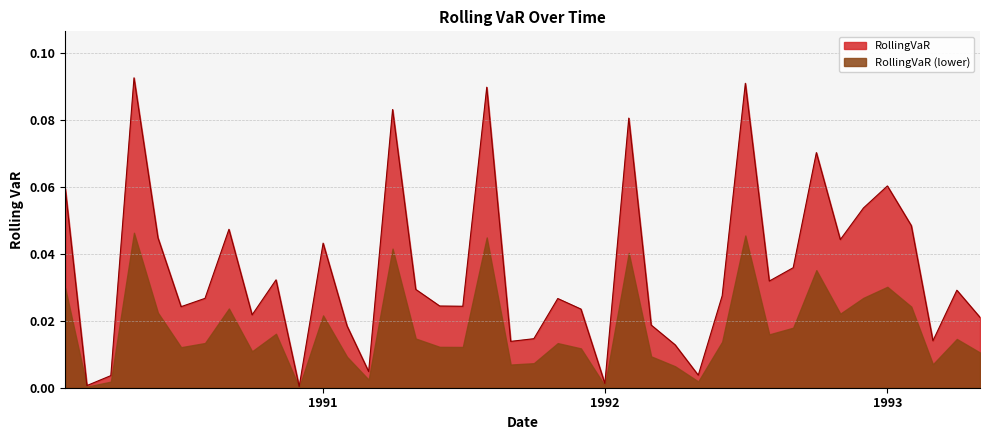

Rank the series by their maximum value, from highest to lowest.

RollingVaR, RollingVaR (lower)